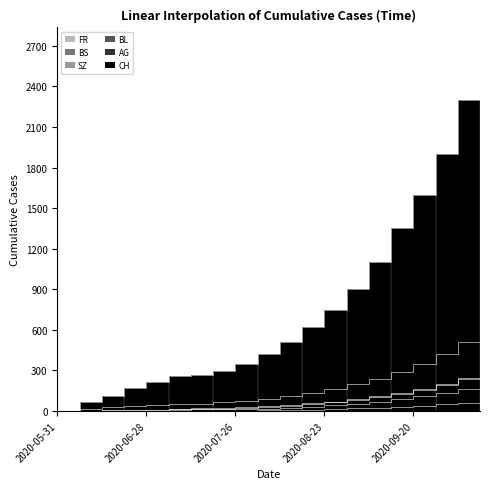

List the series in order of their peak value, highest first.

CH, AG, BL, SZ, BS, FR